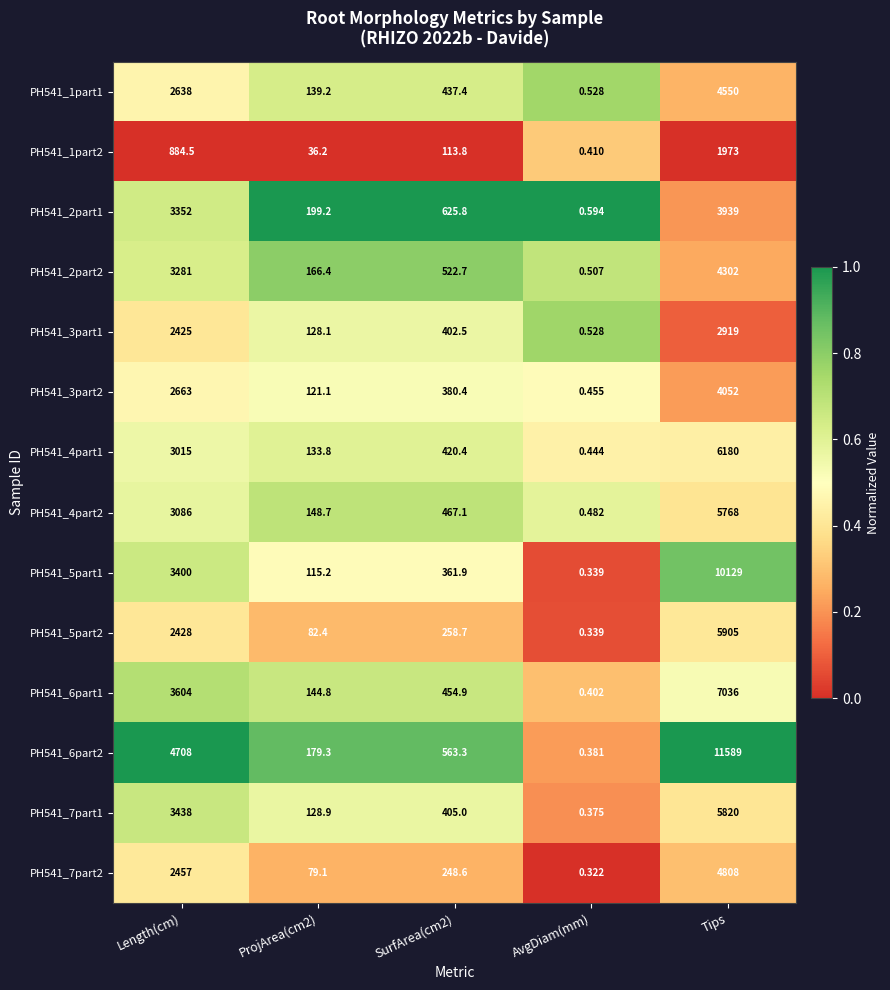

Rank the series by their maximum value, from lowest to highest.

PH541_1part2, PH541_3part1, PH541_2part1, PH541_3part2, PH541_2part2, PH541_1part1, PH541_7part2, PH541_4part2, PH541_7part1, PH541_5part2, PH541_4part1, PH541_6part1, PH541_5part1, PH541_6part2